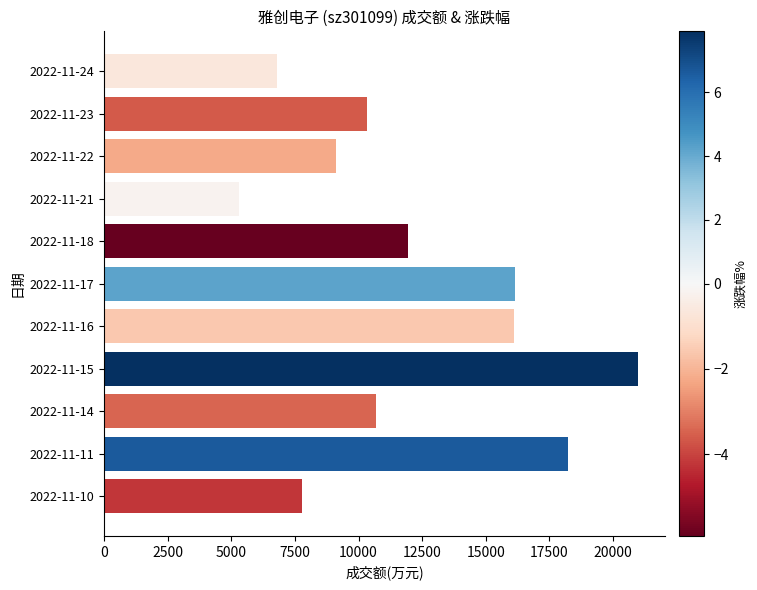

At which category does the chart reach its peak across all series?

2022-11-15